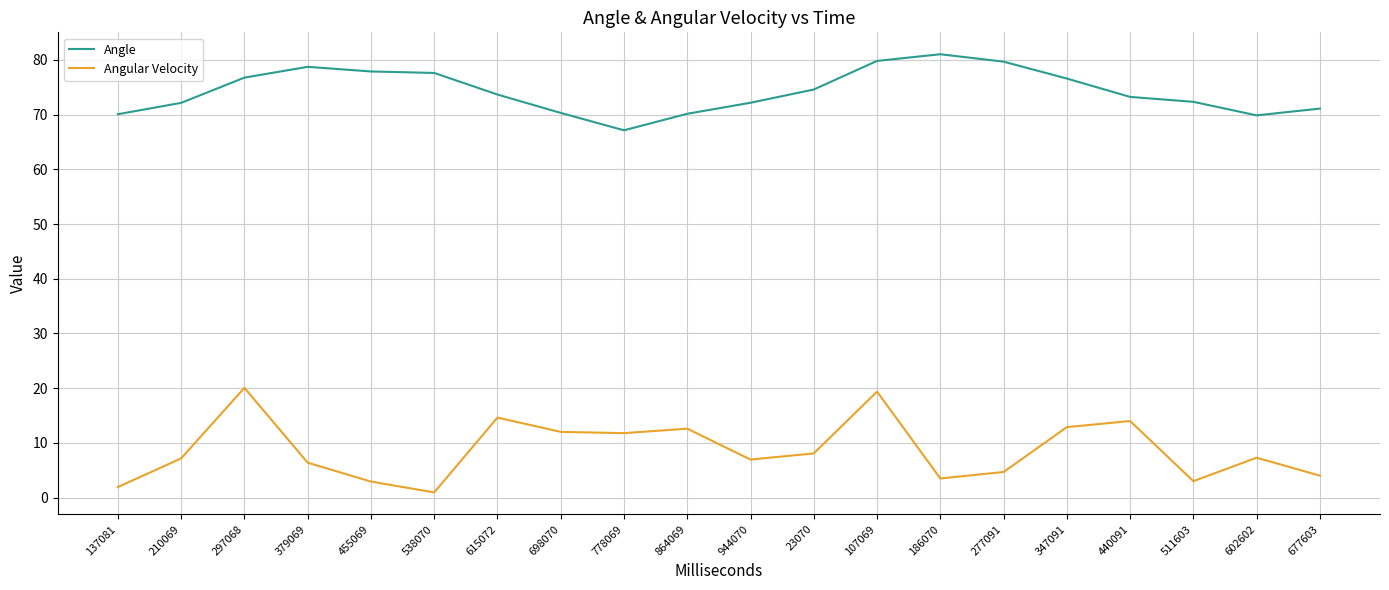

At which label does Angular Velocity reach its minimum?

538070